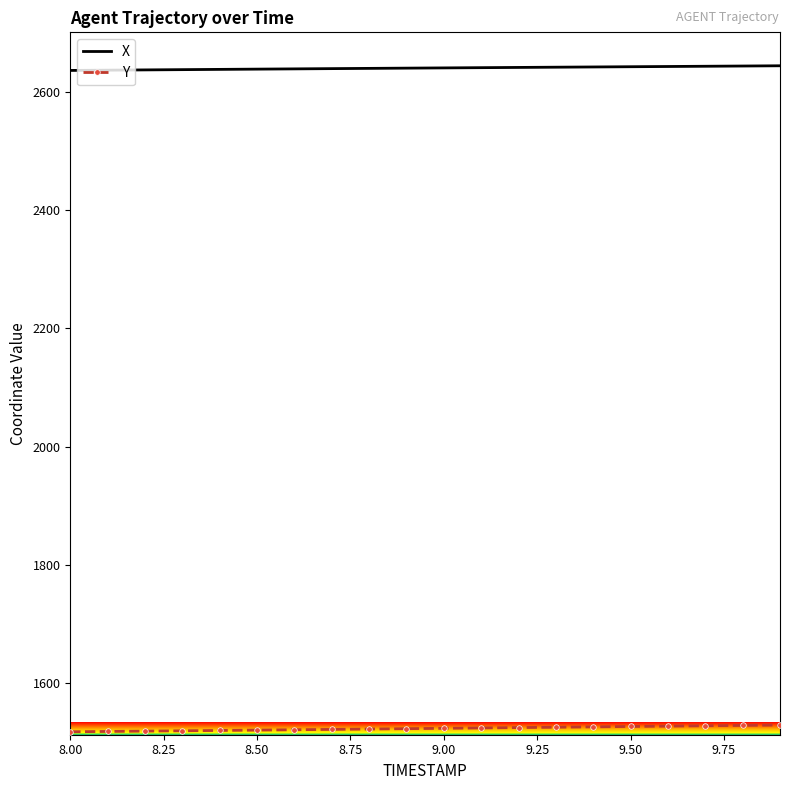

How many values in the X series are below 2640?

9